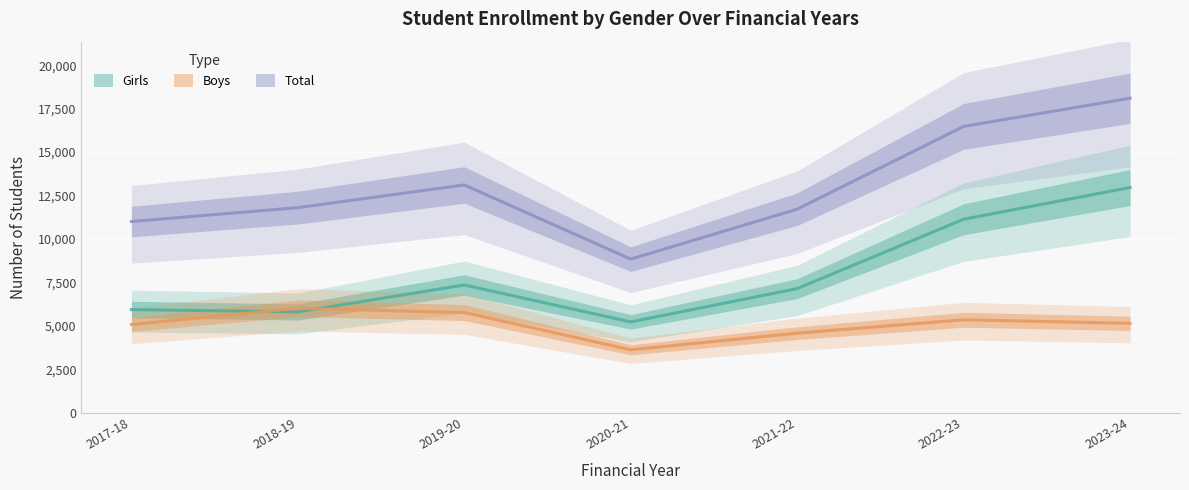

At which label is Girls closest to 9089?

2019-20